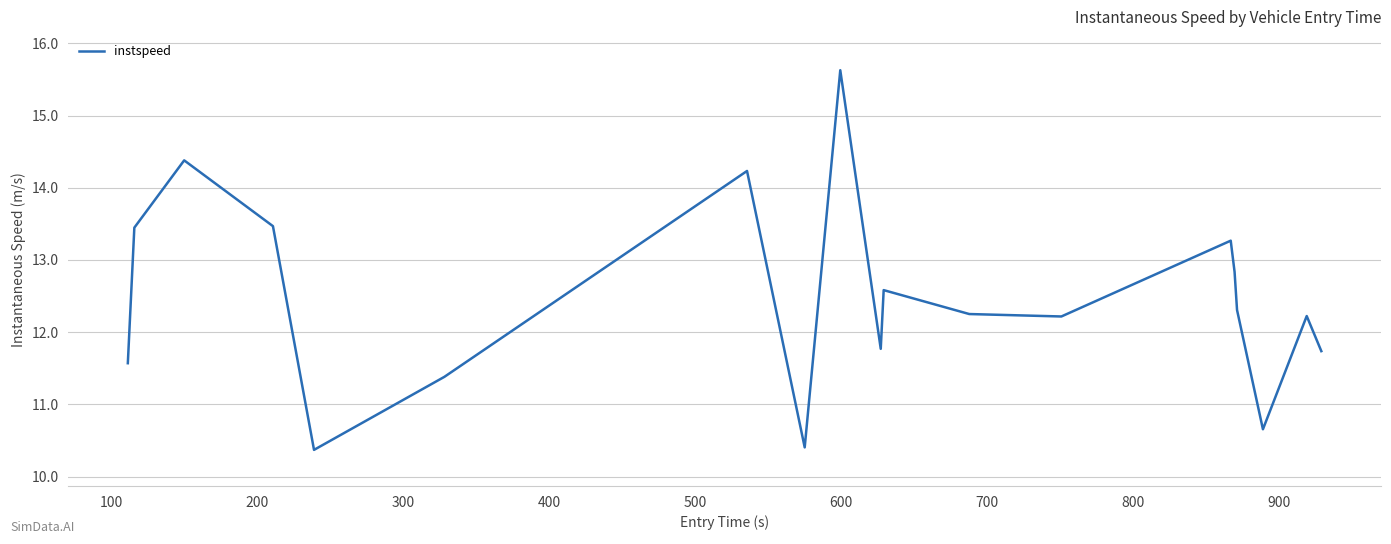

What is the maximum value shown in the chart?

15.6